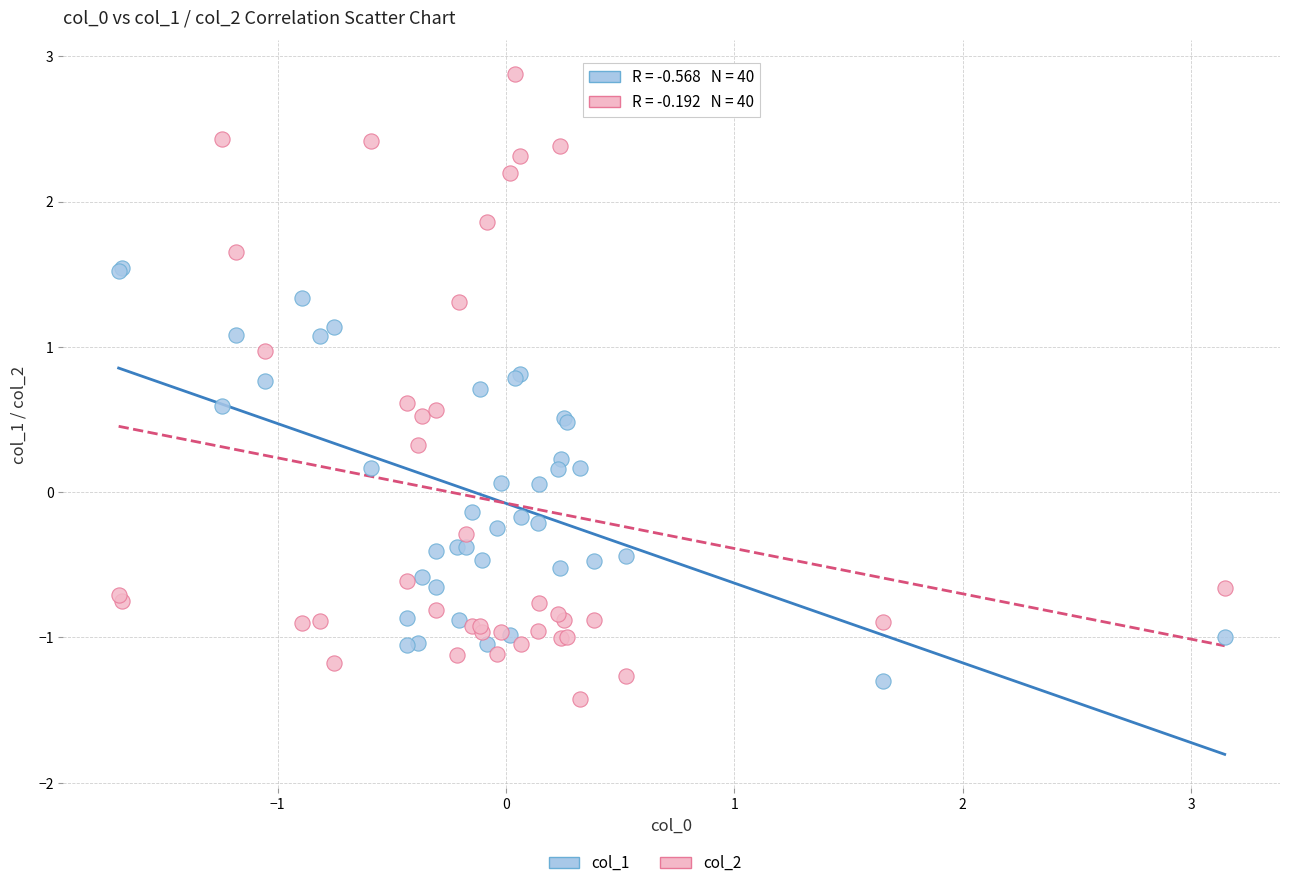

Which series has the largest Y range (max minus min)?

col_2